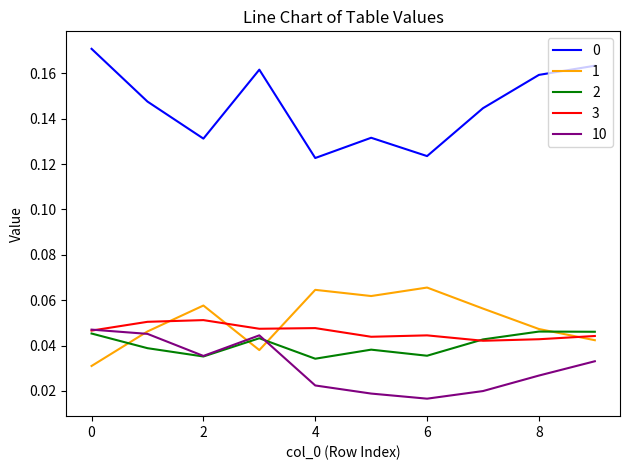

Is this an area chart (filled region under the line)?

No